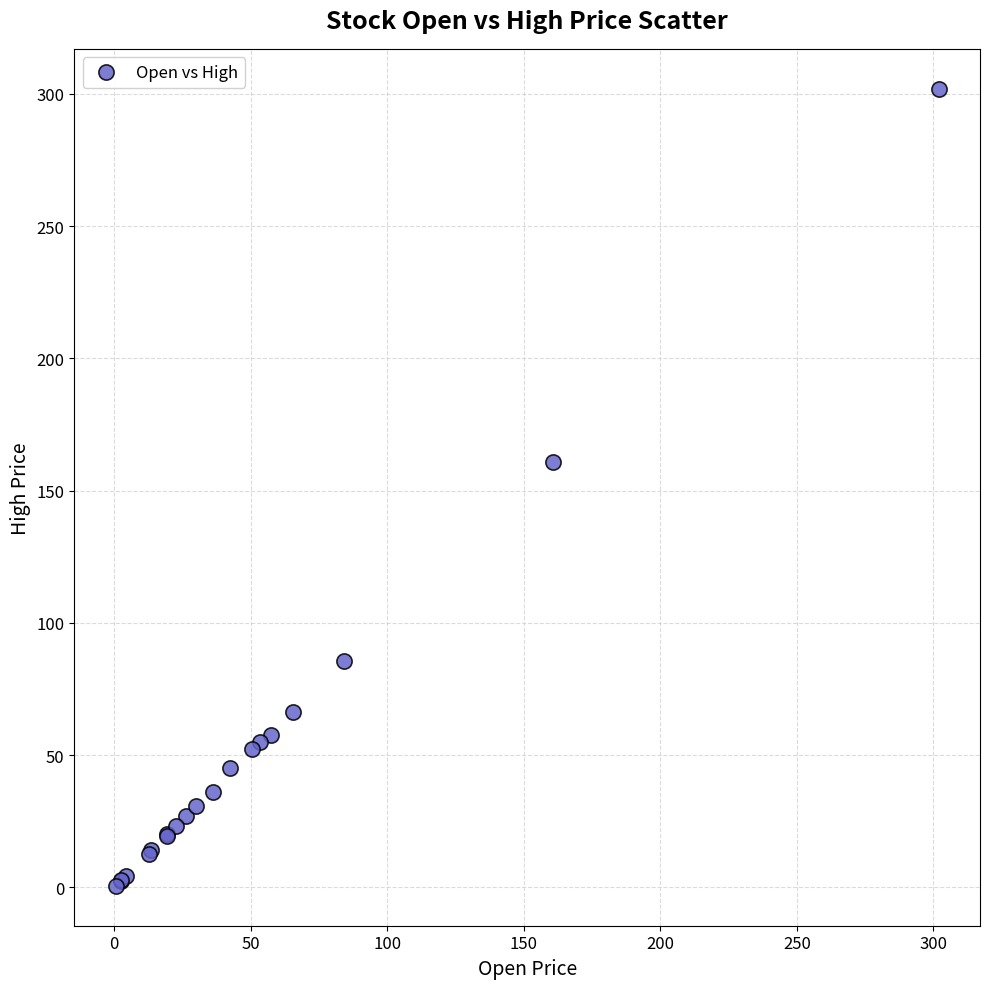

What Y value in the scatter plot is closest to 151?

160.9